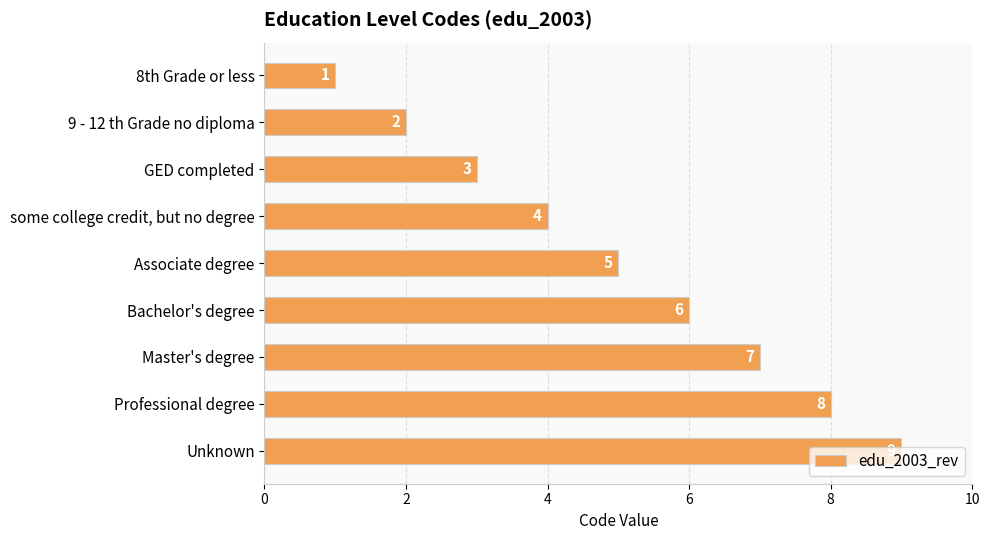

At which label is the value closest to 5?

Associate degree